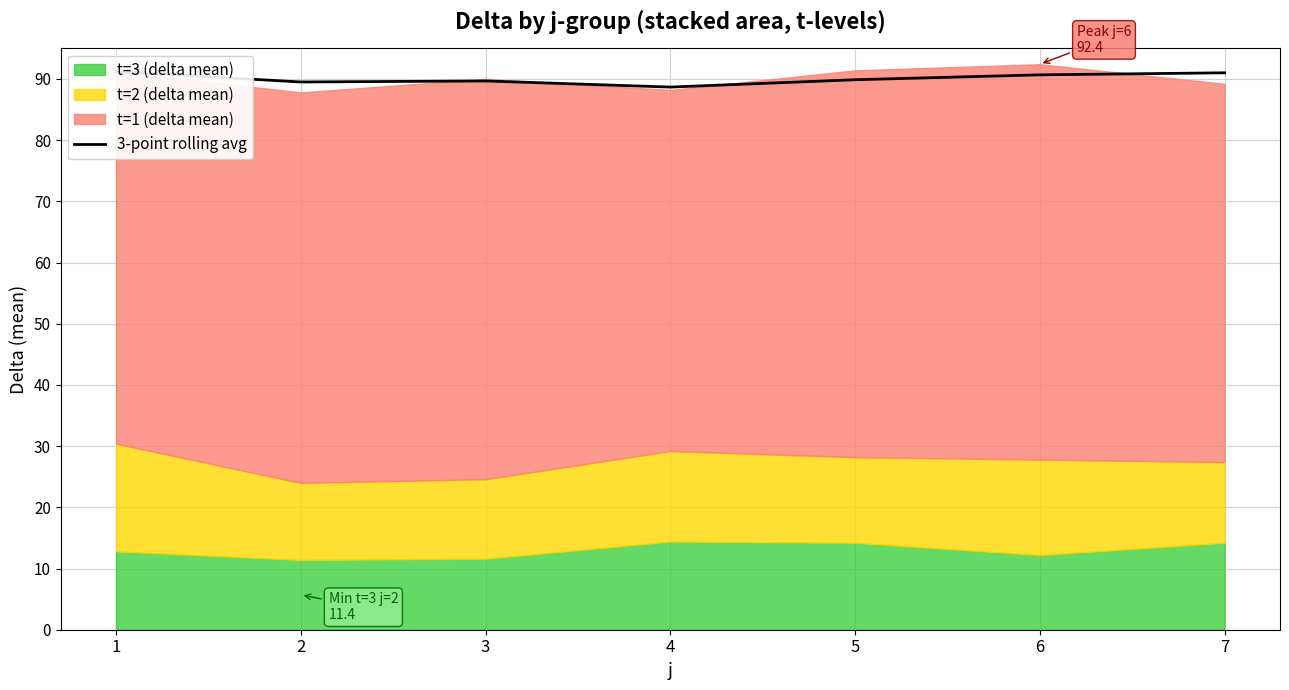

What is the difference between the values at 2 and 5?

0.4